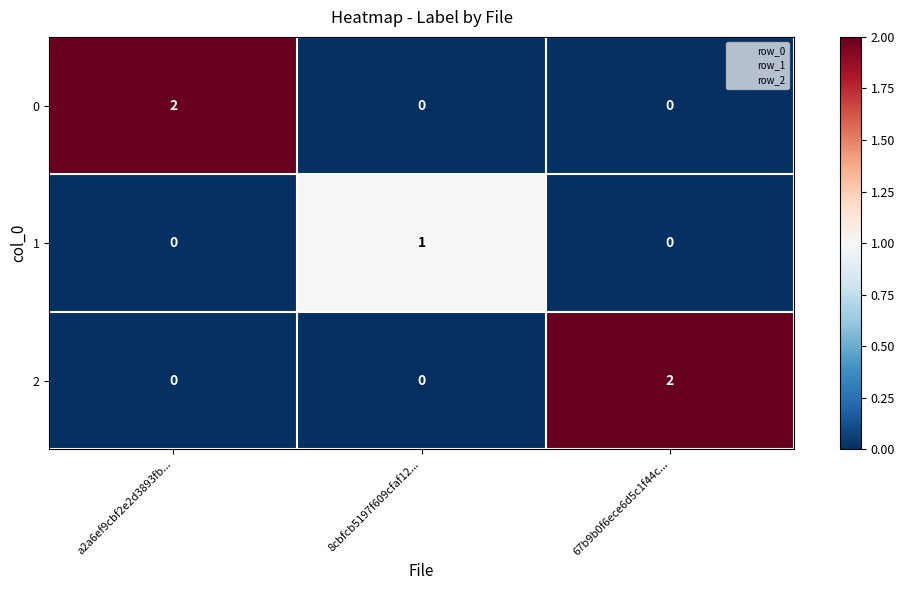

Count the 0 values in the range 0 to 2.

3